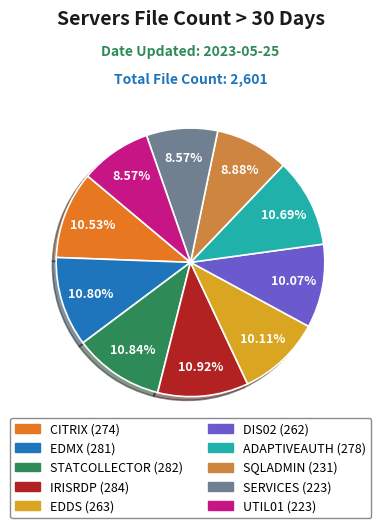

Count the number of slices in the pie.

10